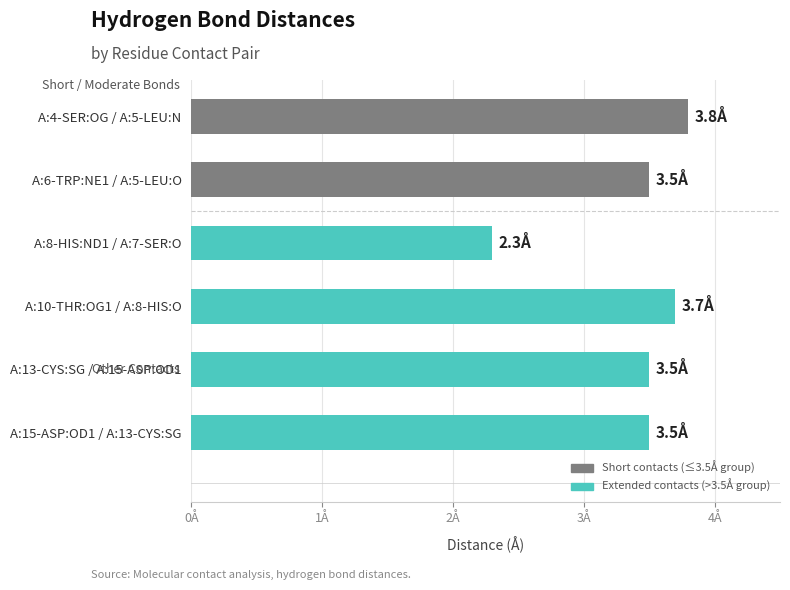

What is the average value?

3.4